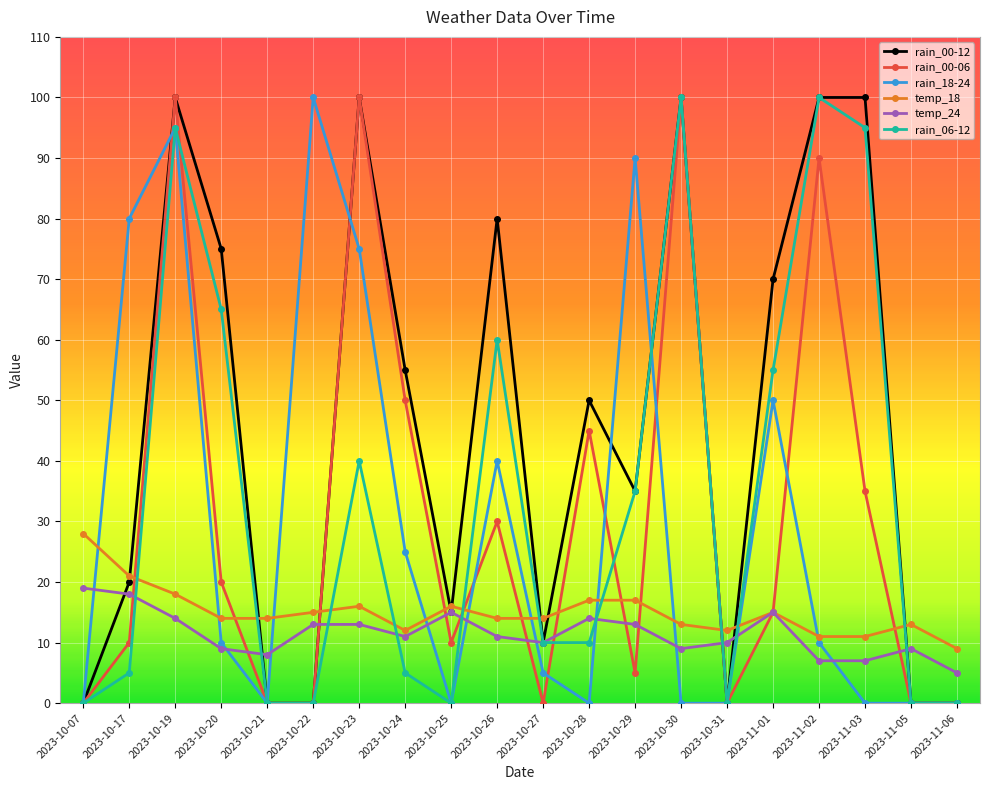

Reading left to right, list all the values displayed in this chart.

rain_00-12: 2023-10-07=0	2023-10-17=20	2023-10-19=100	2023-10-20=75	2023-10-21=0	2023-10-22=0	2023-10-23=100	2023-10-24=55	2023-10-25=15	2023-10-26=80	2023-10-27=10	2023-10-28=50	2023-10-29=35	2023-10-30=100	2023-10-31=0	2023-11-01=70	2023-11-02=100	2023-11-03=100	2023-11-05=0	2023-11-06=0
rain_00-06: 2023-10-07=0	2023-10-17=10	2023-10-19=100	2023-10-20=20	2023-10-21=0	2023-10-22=0	2023-10-23=100	2023-10-24=50	2023-10-25=10	2023-10-26=30	2023-10-27=0	2023-10-28=45	2023-10-29=5	2023-10-30=100	2023-10-31=0	2023-11-01=15	2023-11-02=90	2023-11-03=35	2023-11-05=0	2023-11-06=0
rain_18-24: 2023-10-07=0	2023-10-17=80	2023-10-19=95	2023-10-20=10	2023-10-21=0	2023-10-22=100	2023-10-23=75	2023-10-24=25	2023-10-25=0	2023-10-26=40	2023-10-27=5	2023-10-28=0	2023-10-29=90	2023-10-30=0	2023-10-31=0	2023-11-01=50	2023-11-02=10	2023-11-03=0	2023-11-05=0	2023-11-06=0
temp_18: 2023-10-07=28	2023-10-17=21	2023-10-19=18	2023-10-20=14	2023-10-21=14	2023-10-22=15	2023-10-23=16	2023-10-24=12	2023-10-25=16	2023-10-26=14	2023-10-27=14	2023-10-28=17	2023-10-29=17	2023-10-30=13	2023-10-31=12	2023-11-01=15	2023-11-02=11	2023-11-03=11	2023-11-05=13	2023-11-06=9
temp_24: 2023-10-07=19	2023-10-17=18	2023-10-19=14	2023-10-20=9	2023-10-21=8	2023-10-22=13	2023-10-23=13	2023-10-24=11	2023-10-25=15	2023-10-26=11	2023-10-27=10	2023-10-28=14	2023-10-29=13	2023-10-30=9	2023-10-31=10	2023-11-01=15	2023-11-02=7	2023-11-03=7	2023-11-05=9	2023-11-06=5
rain_06-12: 2023-10-07=0	2023-10-17=5	2023-10-19=95	2023-10-20=65	2023-10-21=0	2023-10-22=0	2023-10-23=40	2023-10-24=5	2023-10-25=0	2023-10-26=60	2023-10-27=10	2023-10-28=10	2023-10-29=35	2023-10-30=100	2023-10-31=0	2023-11-01=55	2023-11-02=100	2023-11-03=95	2023-11-05=0	2023-11-06=0